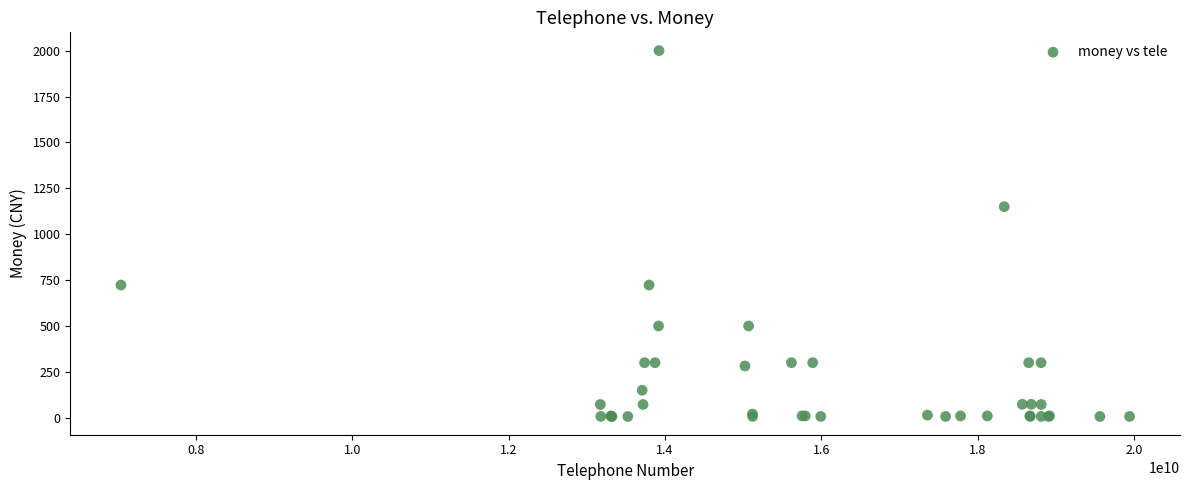

What Y value in the scatter plot is closest to 1003?

1150.0